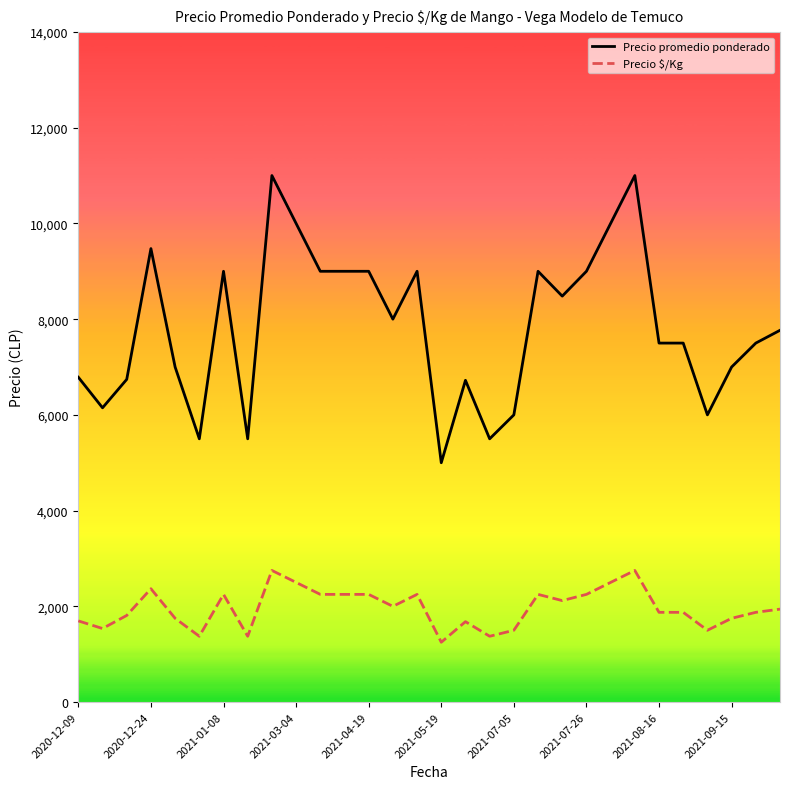

Which series has the widest spread of values?

Precio promedio ponderado